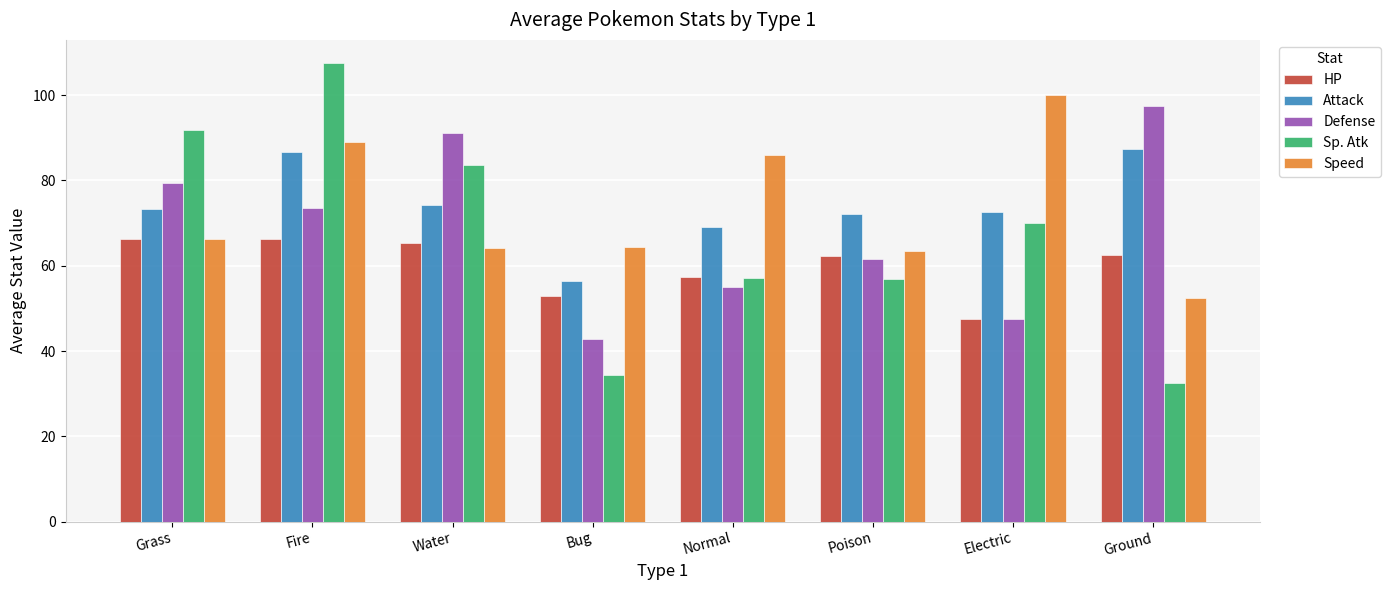

What is the value of the Attack bar at the 5th from the left?

69.0